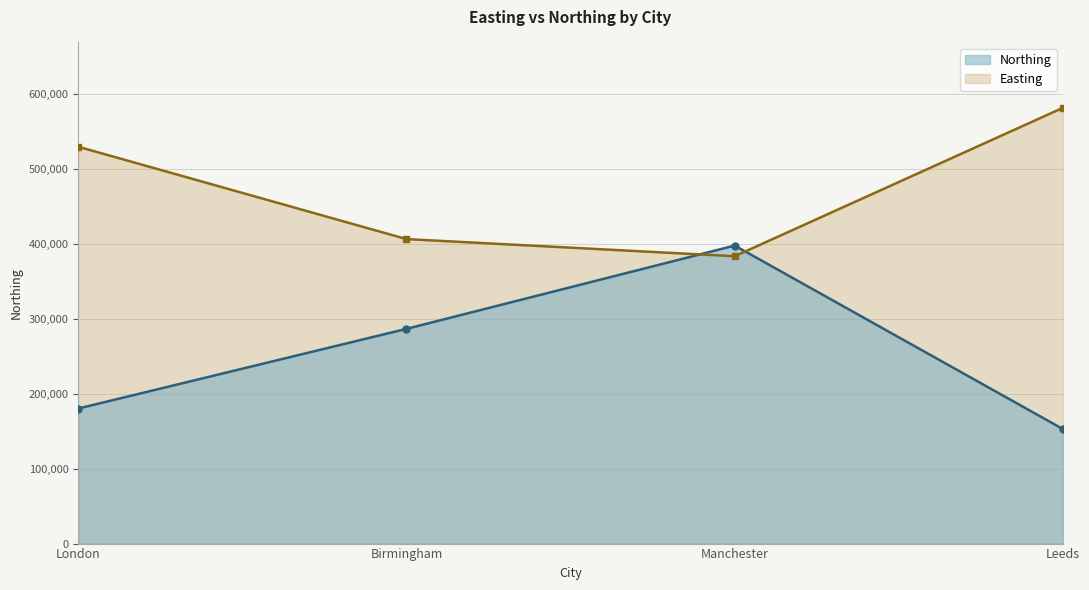

Reading right to left, what are all the values shown in this chart?

Northing: 152953	398052	286822	180381
Easting: 582044	383819	406689	530034